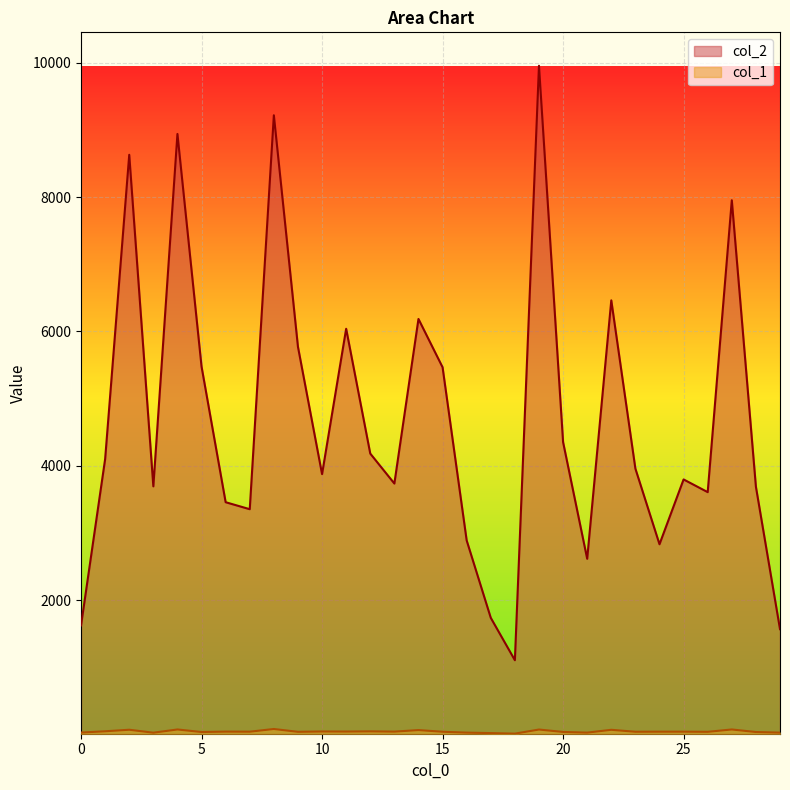

At which category does col_1 reach its first local peak?

2